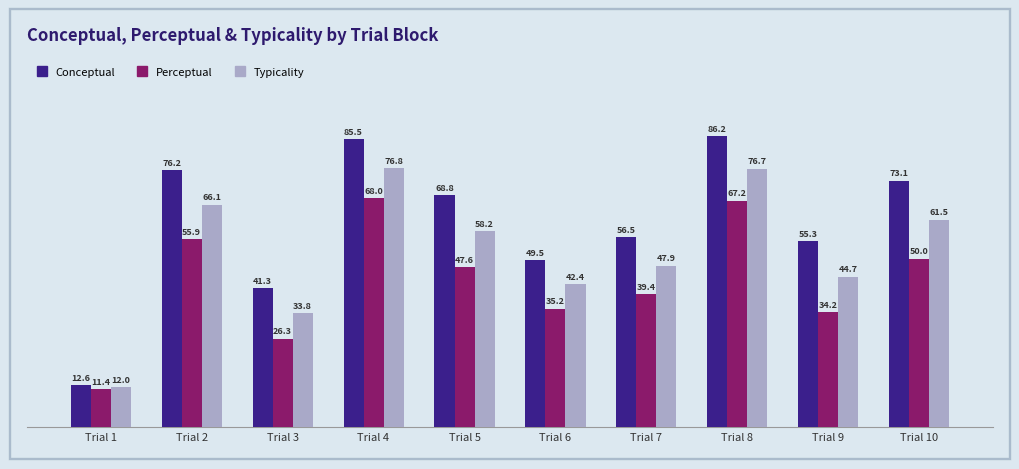

The value of Conceptual at Trial 5 is 97.3. True or false?

False